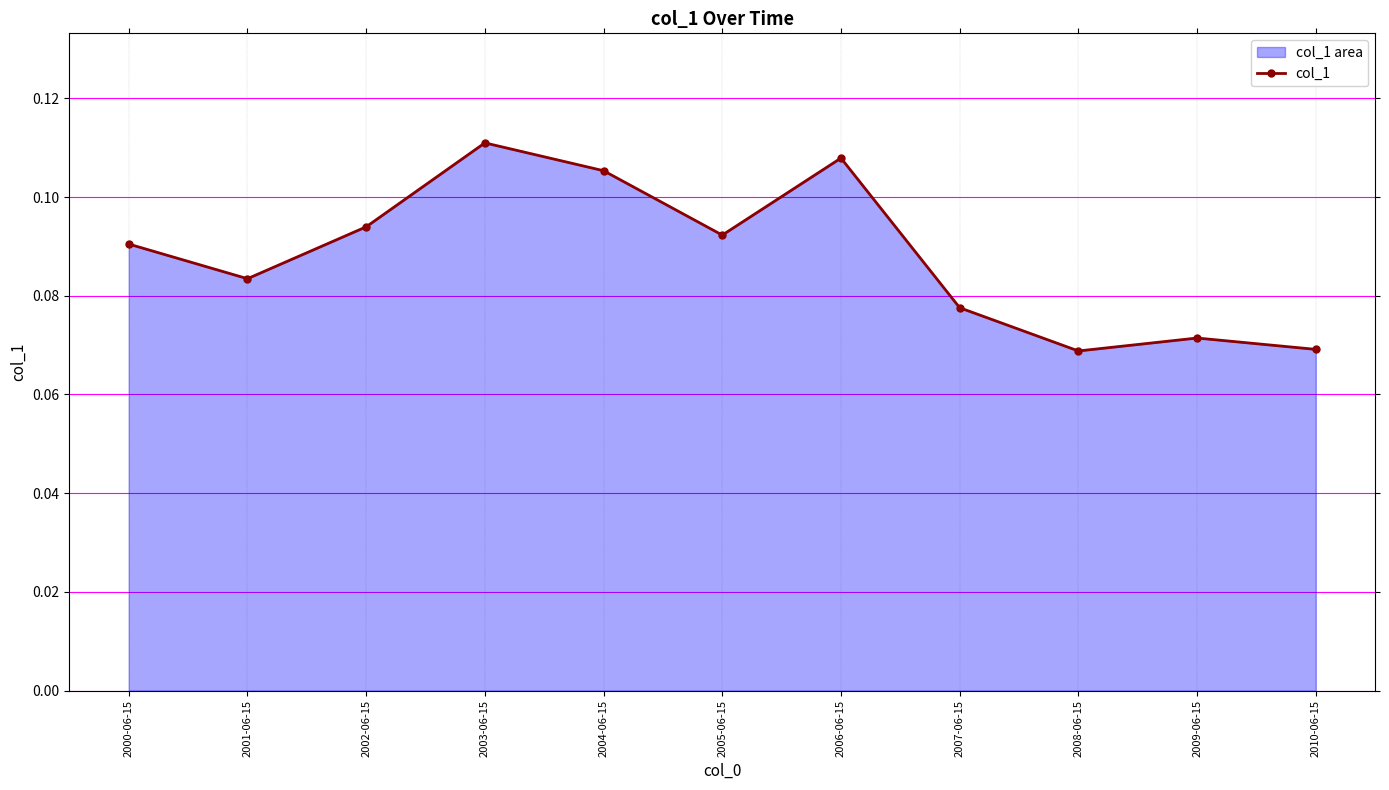

What is the sum of the values at 2006-06-15 and 2000-06-15?

0.2